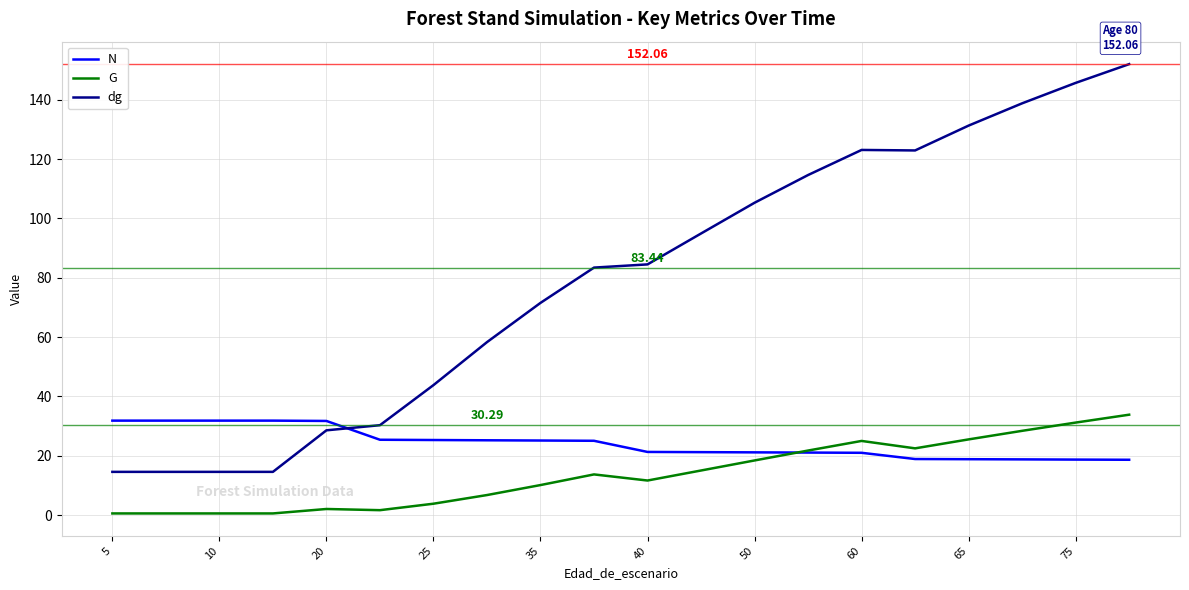

What is the minimum value shown in the chart?

0.5